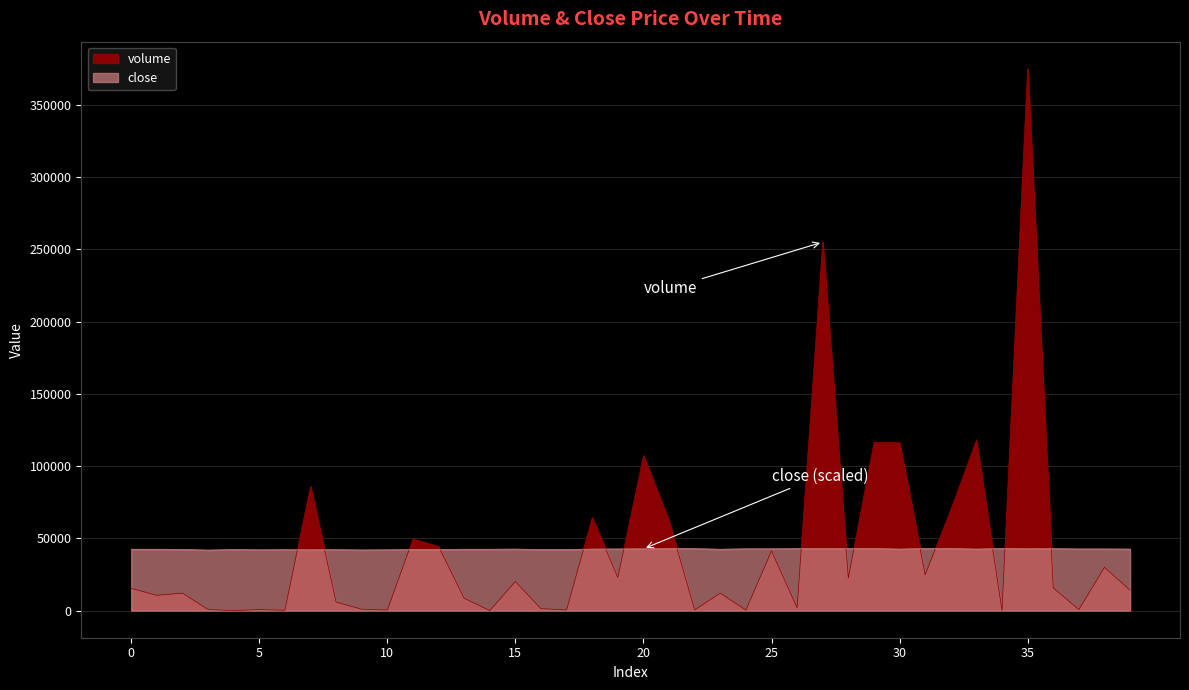

Rank the series by their maximum value, from highest to lowest.

volume, close